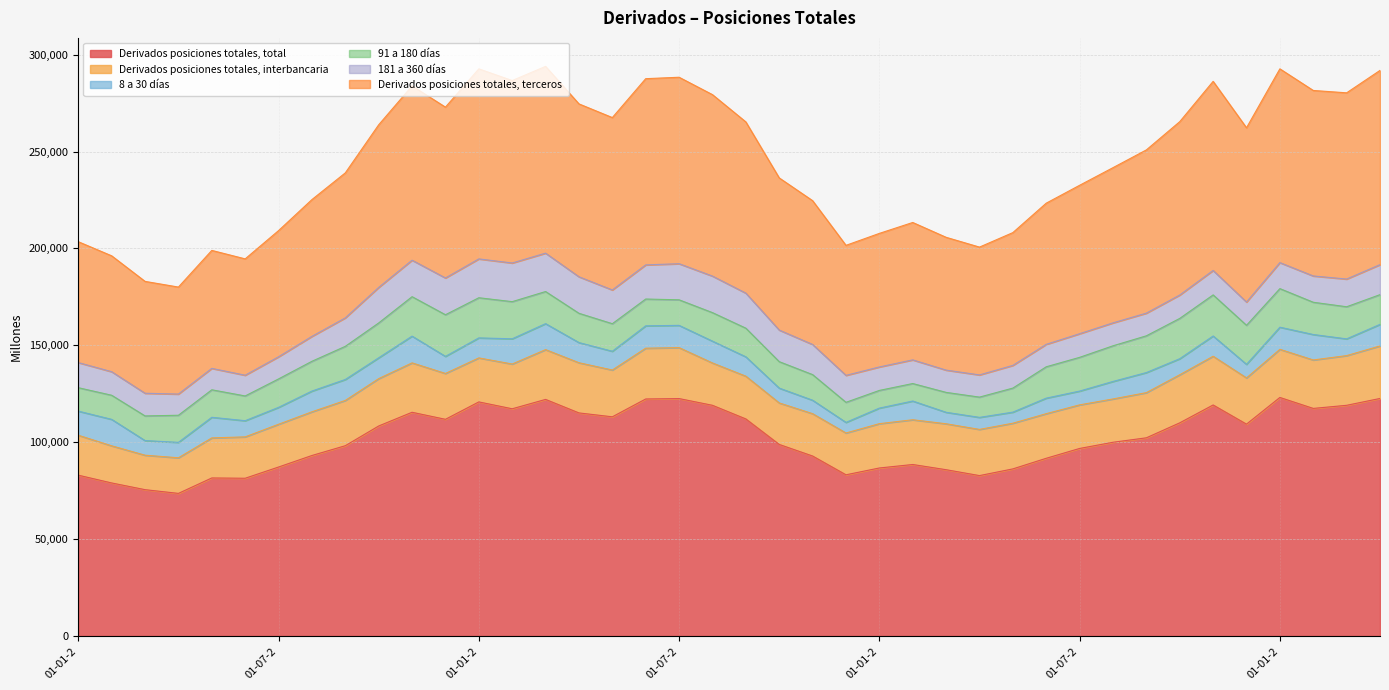

True or false: Derivados posiciones totales, terceros and 181 a 360 días intersect in this chart.

False